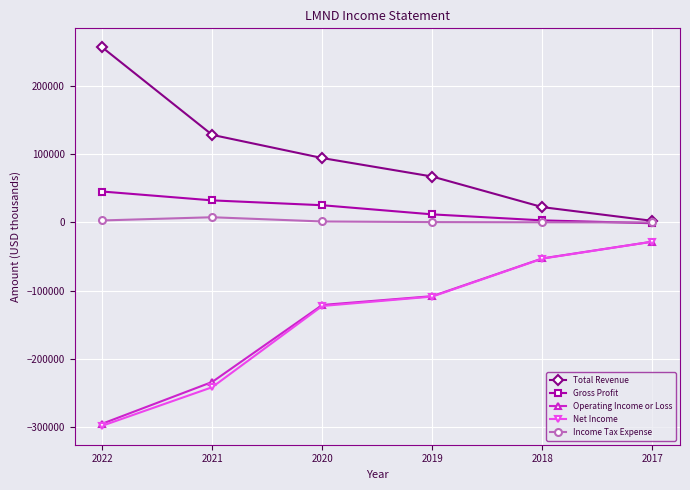

Which series has the widest spread of values?

Net Income